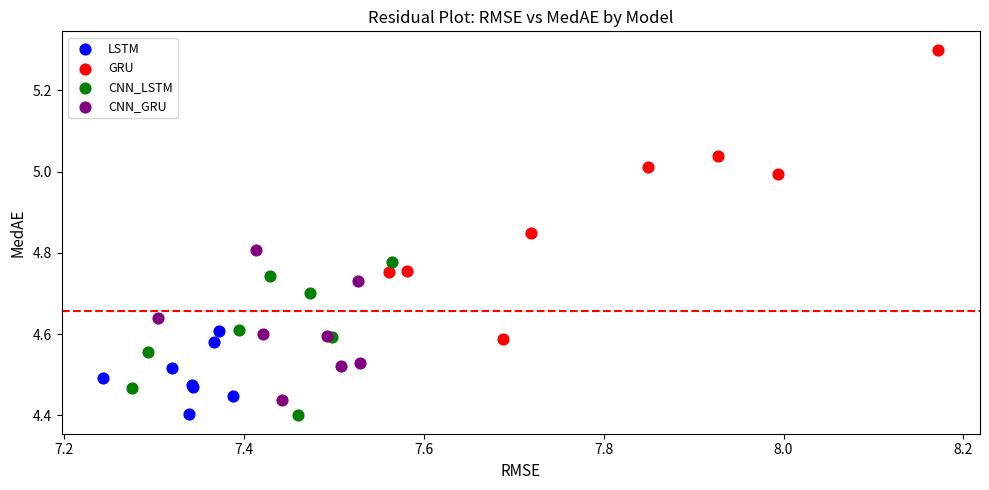

Which series has the largest Y range (max minus min)?

GRU